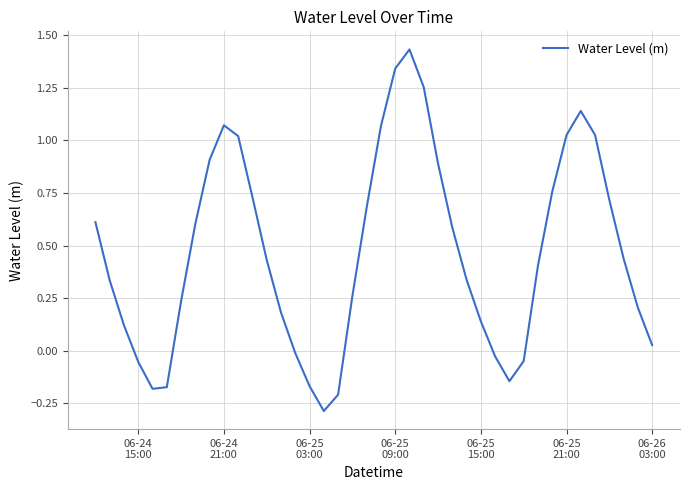

Reading left to right, what are all the values shown in this chart?

0.6	0.3	0.1	-0.1	-0.2	-0.2	0.2	0.6	0.9	1.1	1.0	0.7	0.4	0.2	-0.0	-0.2	-0.3	-0.2	0.3	0.7	1.1	1.3	1.4	1.3	0.9	0.6	0.3	0.1	-0.0	-0.1	-0.0	0.4	0.8	1.0	1.1	1.0	0.7	0.4	0.2	0.0